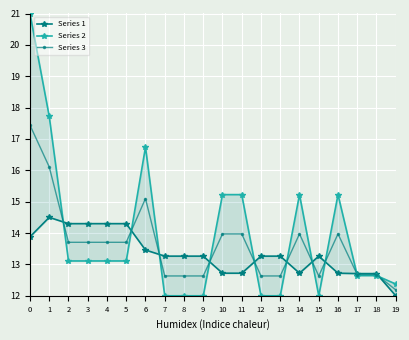

What is the average value of the Series 2 series?

13.9